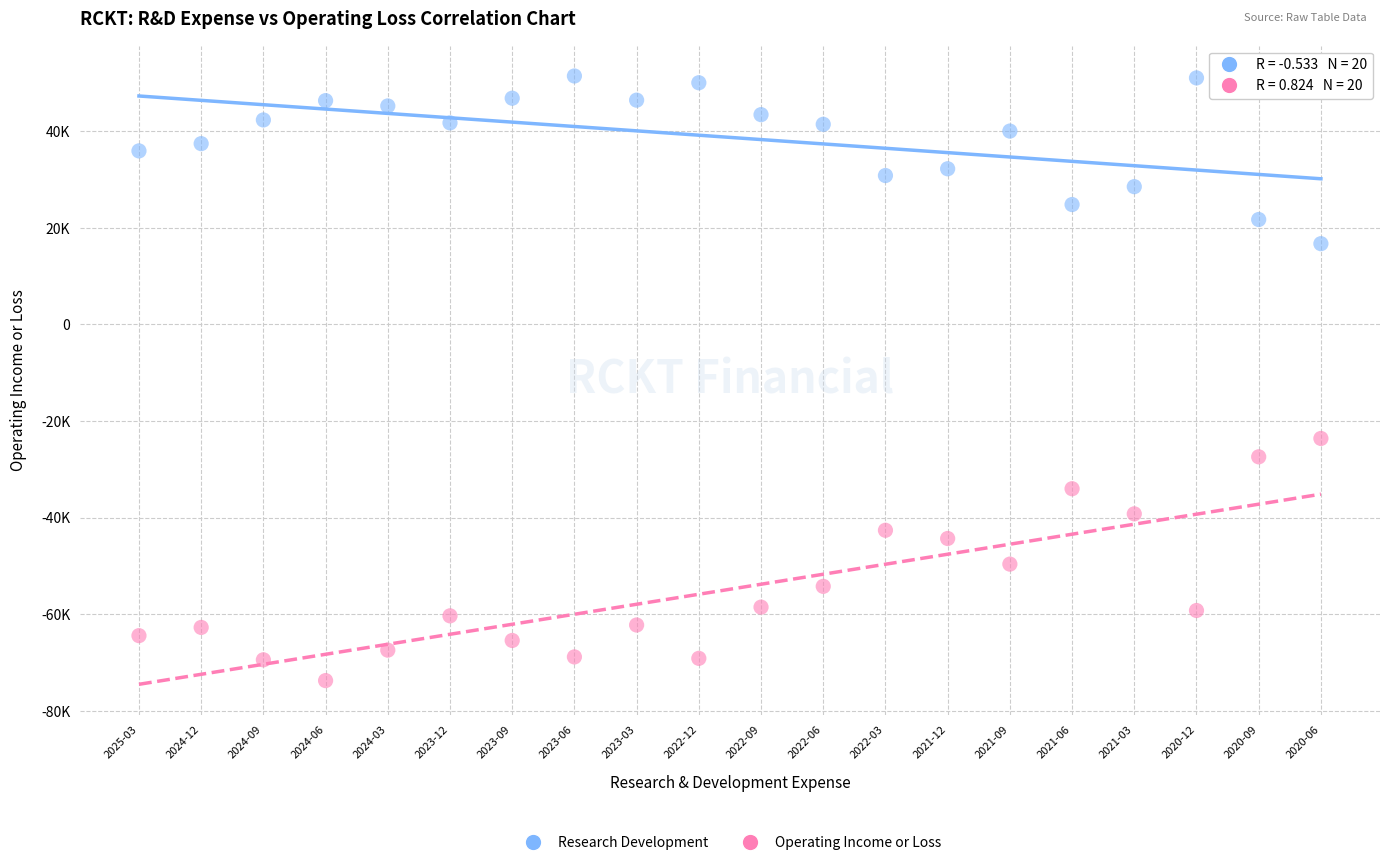

Which series has the largest Y range (max minus min)?

Operating Income or Loss